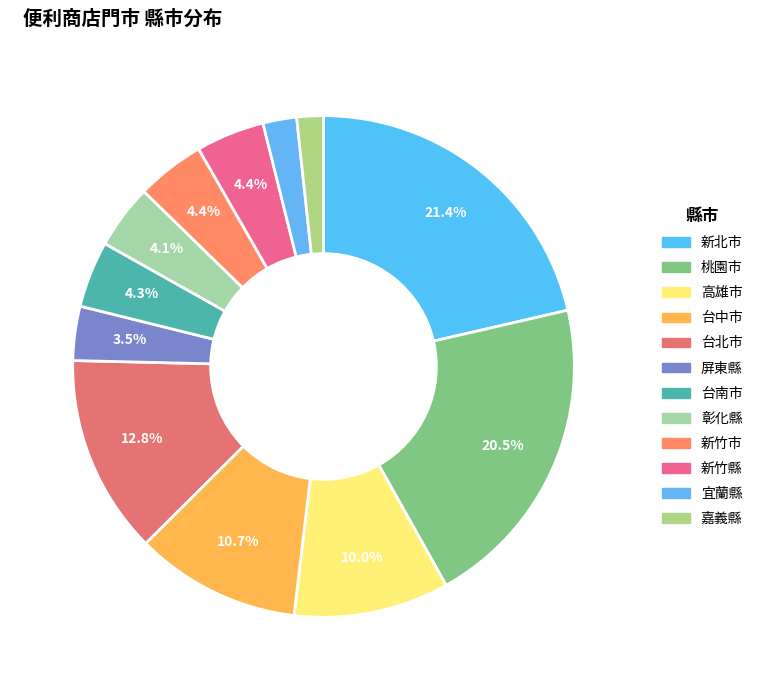

How many segments does this pie chart have?

12